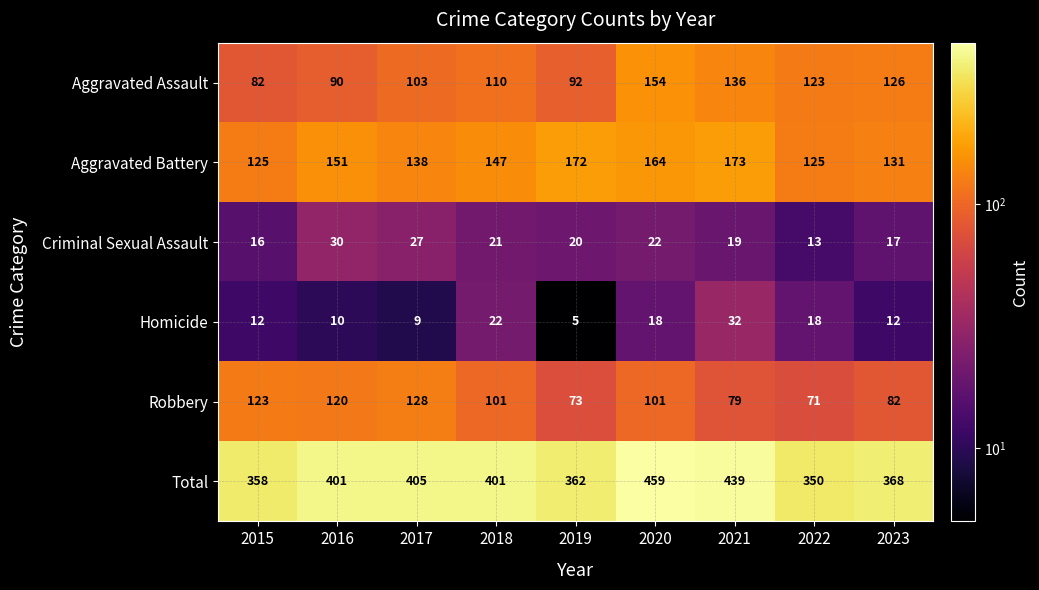

What is the minimum value for Homicide?

5